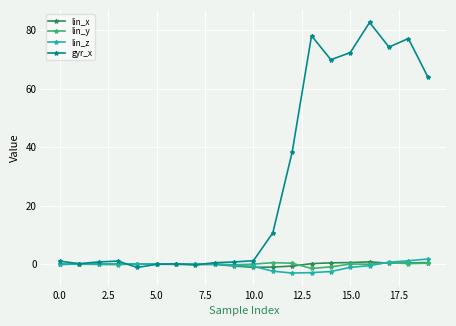

True or false: lin_y has more than 2 points higher than both neighbors.

True